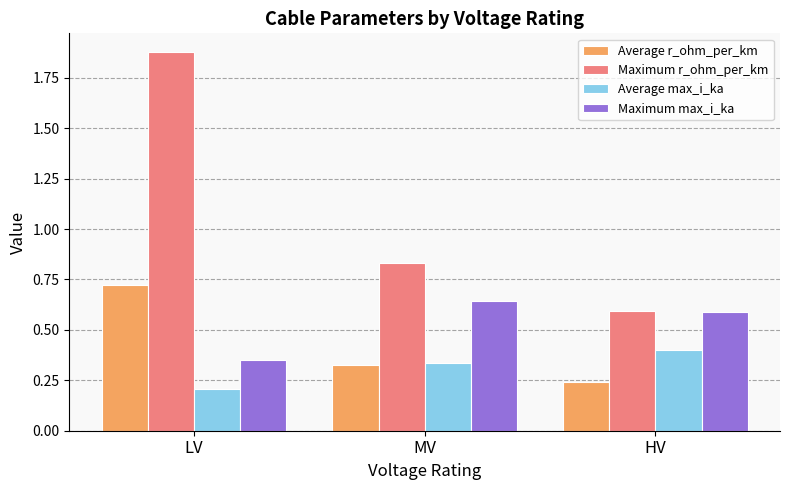

What is the total value across all series at HV?

1.8